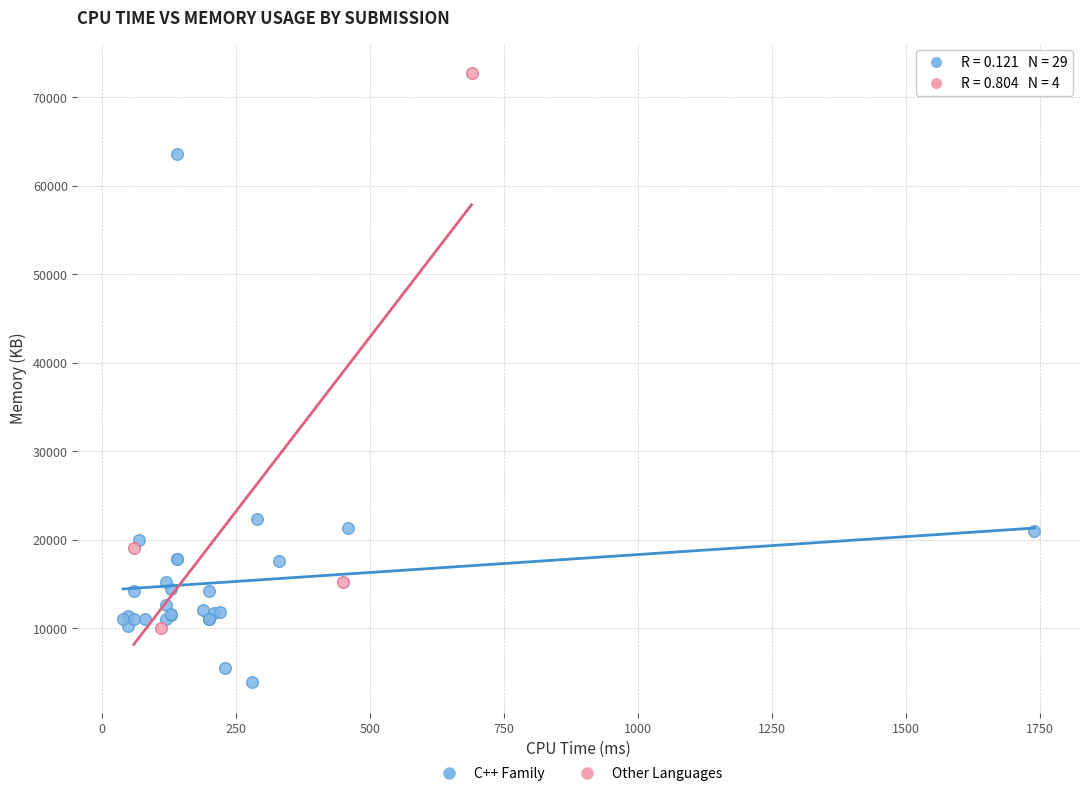

Which series contains the highest Y value?

Other Languages